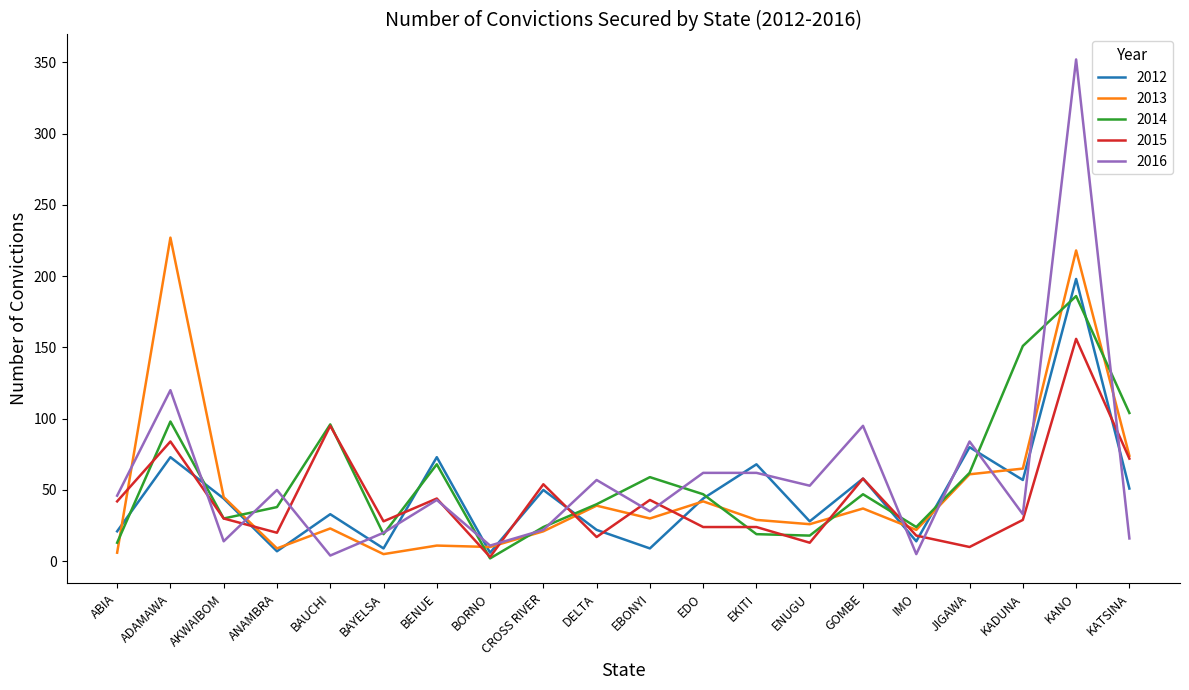

In 2016, how many points are lower than both neighbors (excluding endpoints)?

7